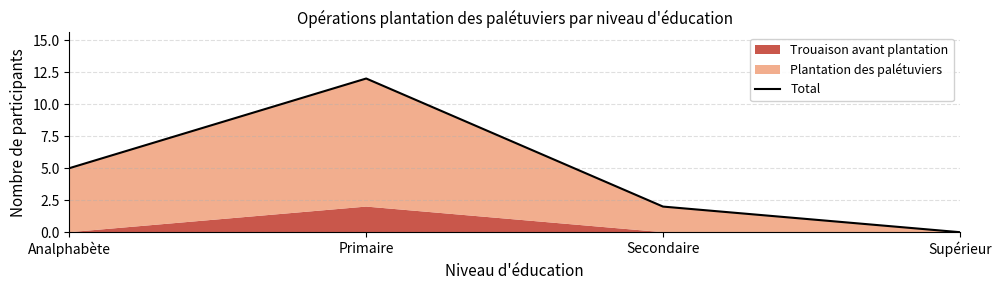

True or false: the data shows 12 at Primaire.

True